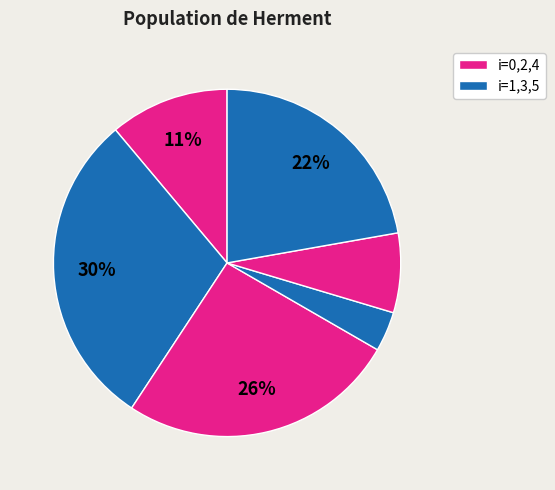

Count the number of slices in the pie.

6